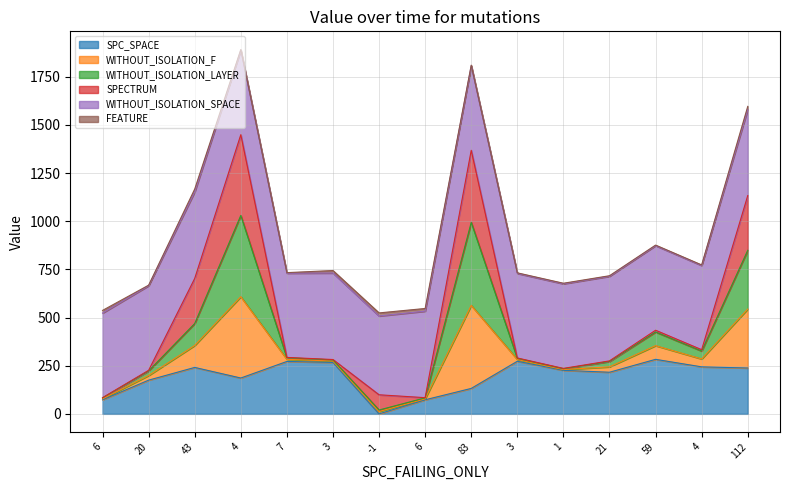

Is the value of SPC_SPACE at 6 greater than the value of WITHOUT_ISOLATION_F at 6?

No